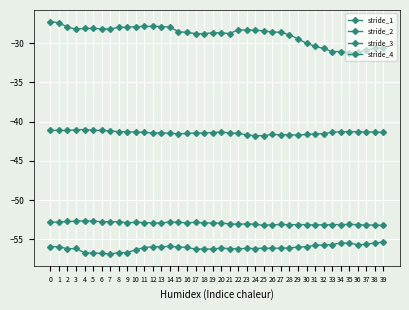

What is the value of the stride_4 point at the 23rd from the left?

-56.2